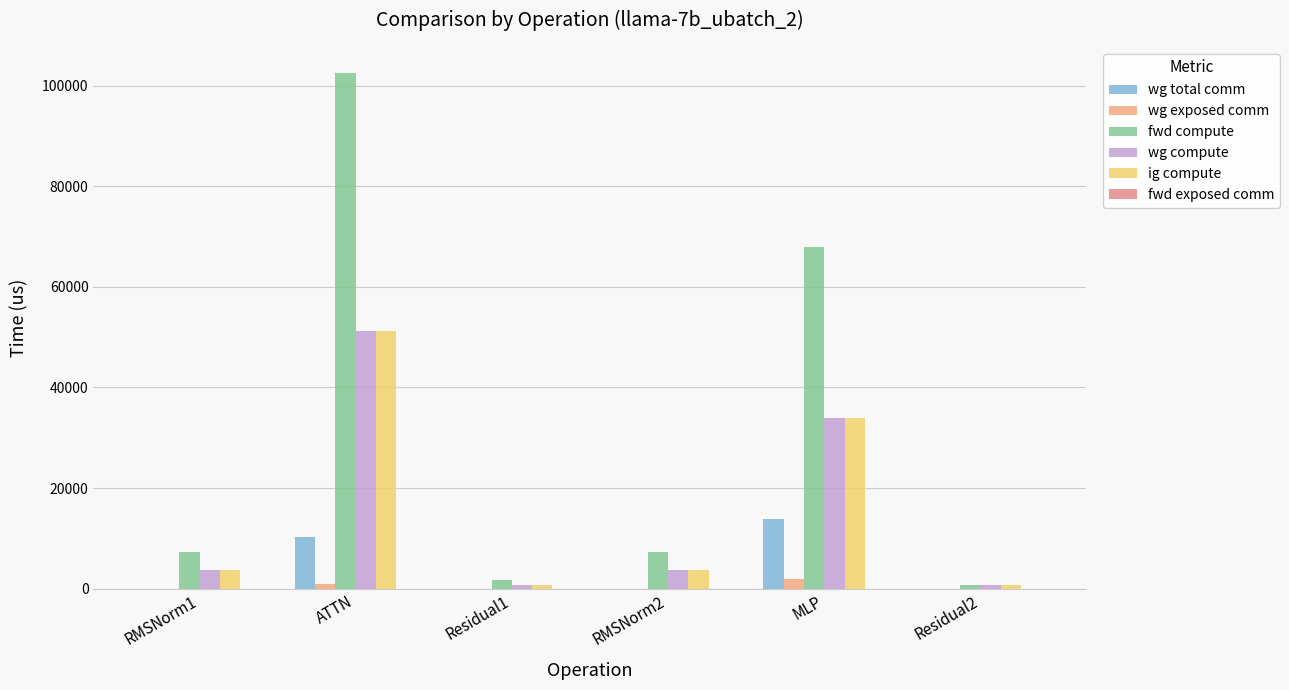

What is the highest value of the wg total comm series?

13800.3